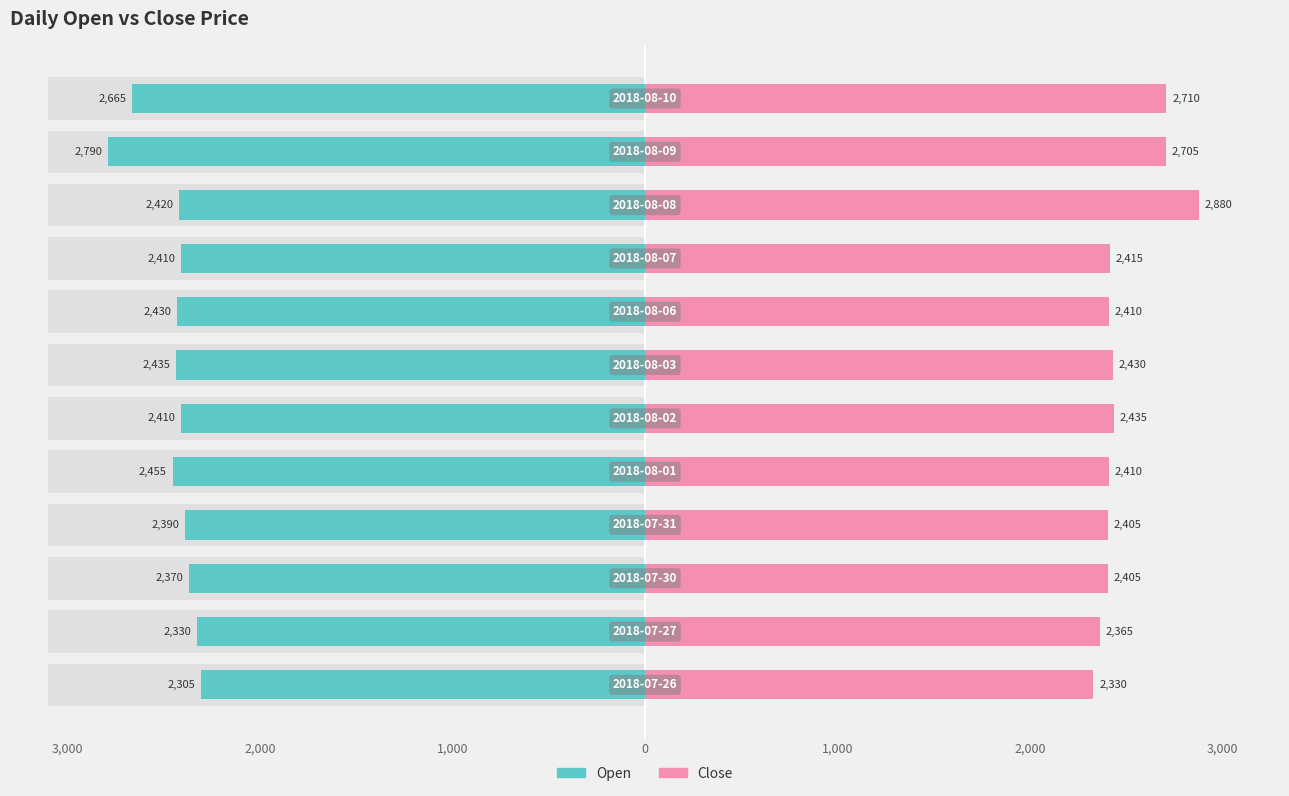

At which category is the sum across all series the highest?

9